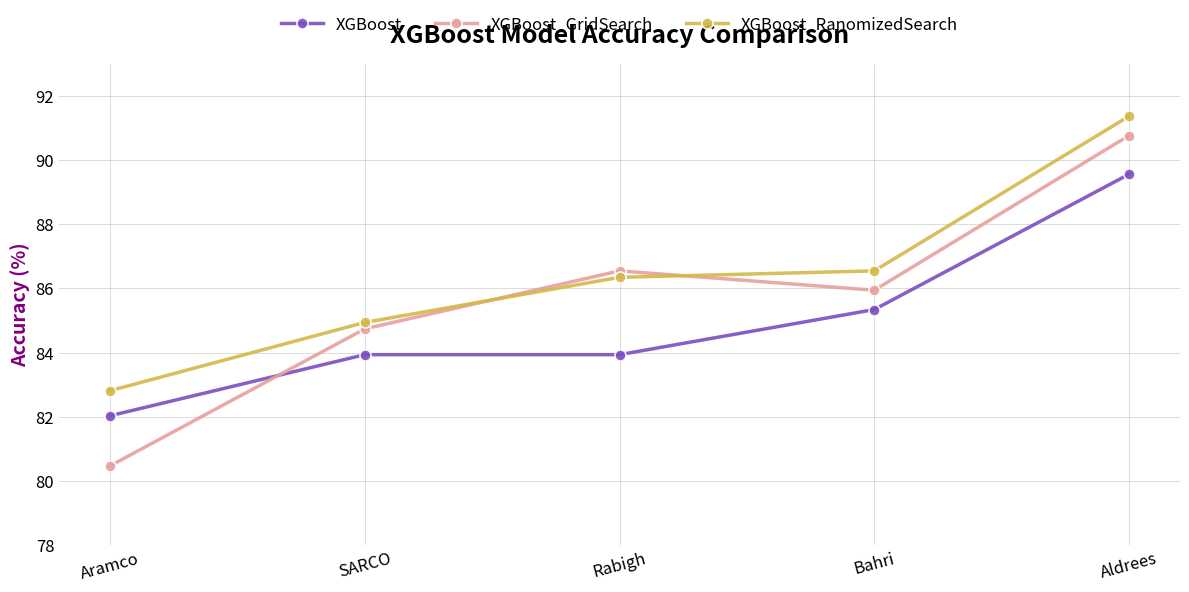

Which series has the largest total across all categories?

XGBoost_RanomizedSearch